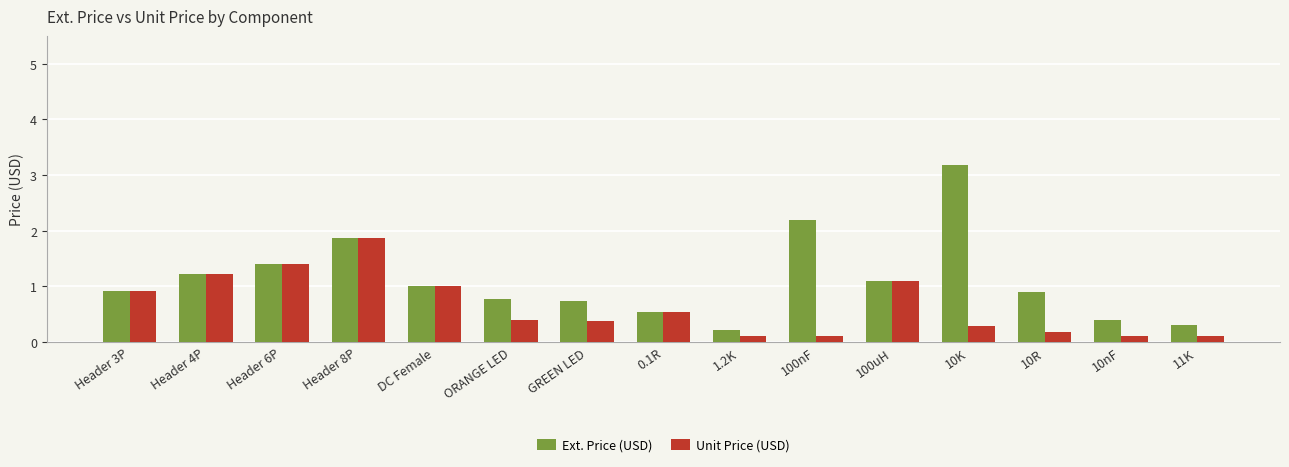

Which series changed the most between 1.2K and 10nF?

Ext. Price (USD)